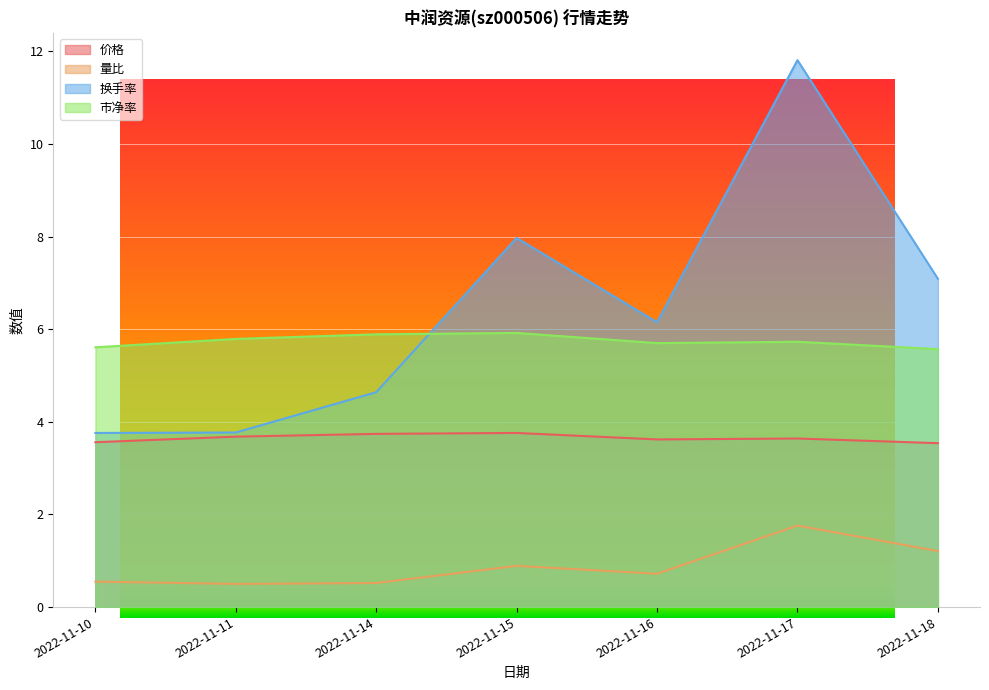

Reading left to right, what are all the values shown in this chart?

价格: 2022-11-10=3.6	2022-11-11=3.7	2022-11-14=3.7	2022-11-15=3.8	2022-11-16=3.6	2022-11-17=3.6	2022-11-18=3.5
量比: 2022-11-10=0.6	2022-11-11=0.5	2022-11-14=0.5	2022-11-15=0.9	2022-11-16=0.7	2022-11-17=1.8	2022-11-18=1.2
换手率: 2022-11-10=3.8	2022-11-11=3.8	2022-11-14=4.6	2022-11-15=8.0	2022-11-16=6.2	2022-11-17=11.8	2022-11-18=7.1
市净率: 2022-11-10=5.6	2022-11-11=5.8	2022-11-14=5.9	2022-11-15=5.9	2022-11-16=5.7	2022-11-17=5.7	2022-11-18=5.6